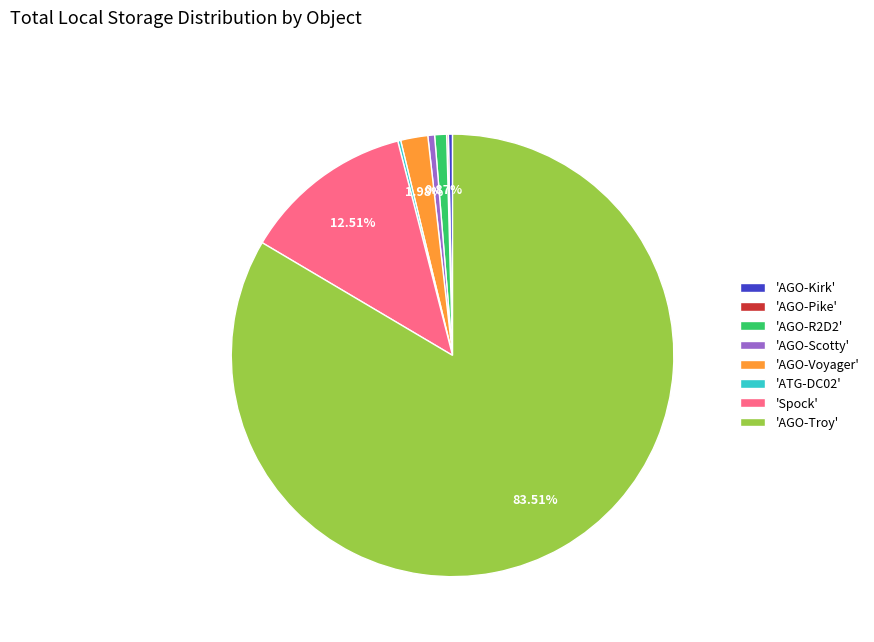

Approximately how many times larger is the value at 'AGO-Troy' compared to 'AGO-Scotty'?

170.1